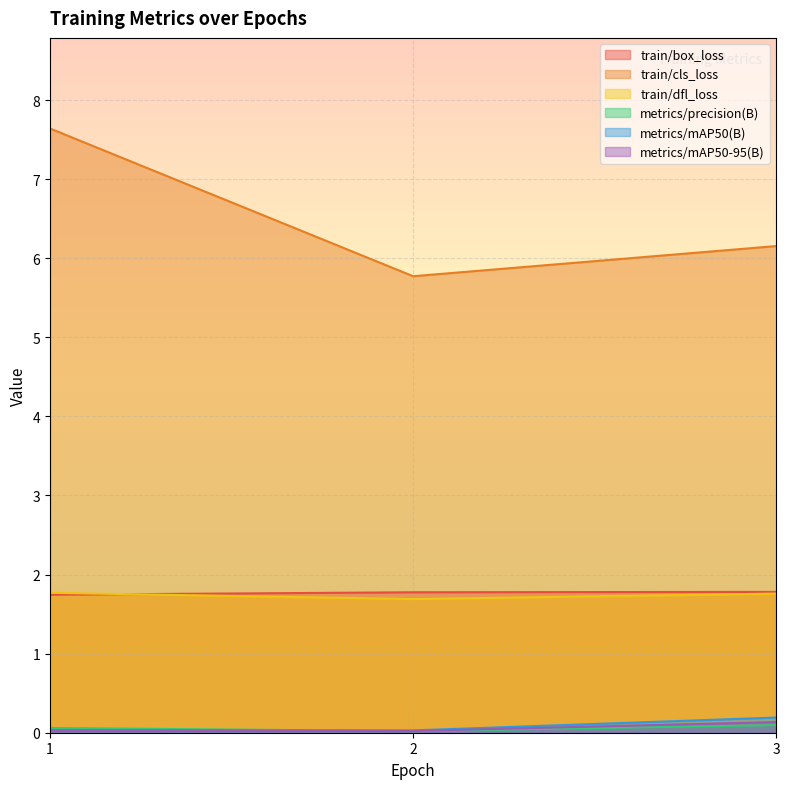

What is the total value across all series at 1?

11.3